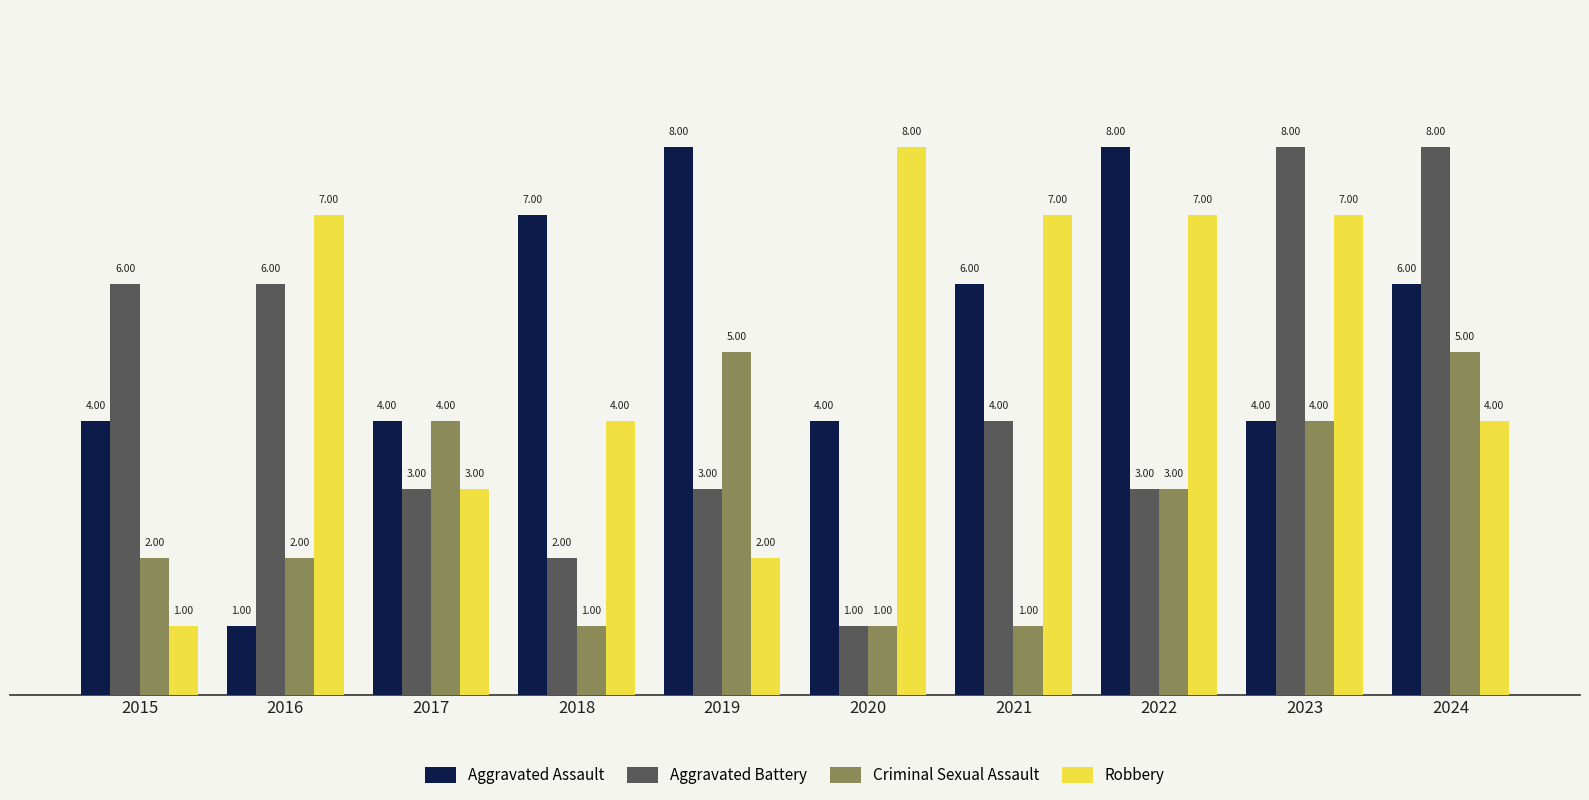

How many bars are there in each group?

4